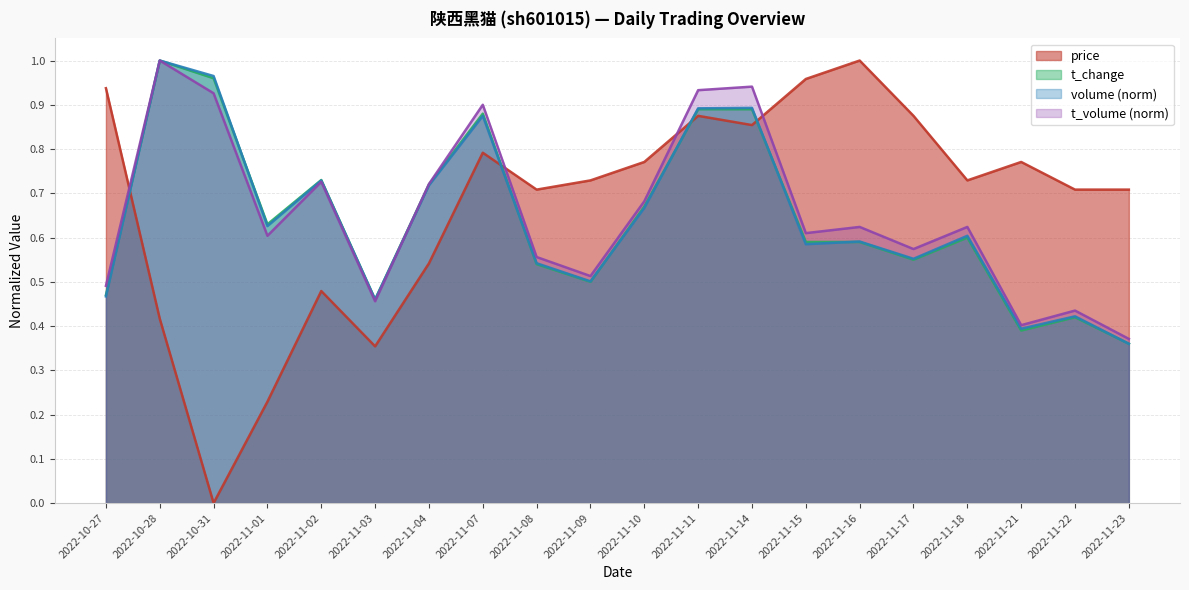

Reading right to left, extract all data points from this chart.

price: 0.7	0.7	0.8	0.7	0.9	1.0	1.0	0.9	0.9	0.8	0.7	0.7	0.8	0.5	0.4	0.5	0.2	0.0	0.4	0.9
t_change: 0.4	0.4	0.4	0.6	0.6	0.6	0.6	0.9	0.9	0.7	0.5	0.5	0.9	0.7	0.5	0.7	0.6	1.0	1.0	0.5
volume_norm: 0.4	0.4	0.4	0.6	0.6	0.6	0.6	0.9	0.9	0.7	0.5	0.5	0.9	0.7	0.5	0.7	0.6	1.0	1.0	0.5
t_volume_norm: 0.4	0.4	0.4	0.6	0.6	0.6	0.6	0.9	0.9	0.7	0.5	0.6	0.9	0.7	0.5	0.7	0.6	0.9	1.0	0.5